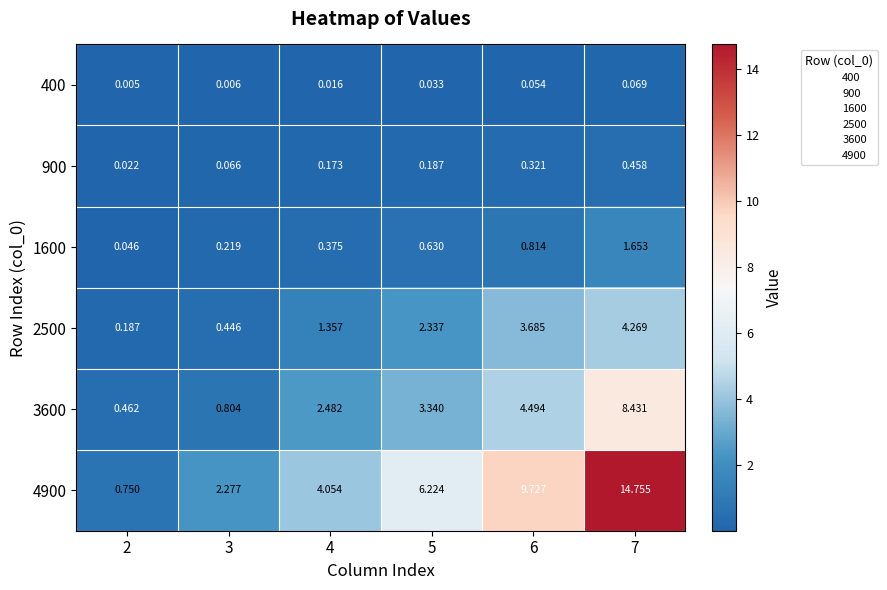

What is the greatest value displayed?

14.8